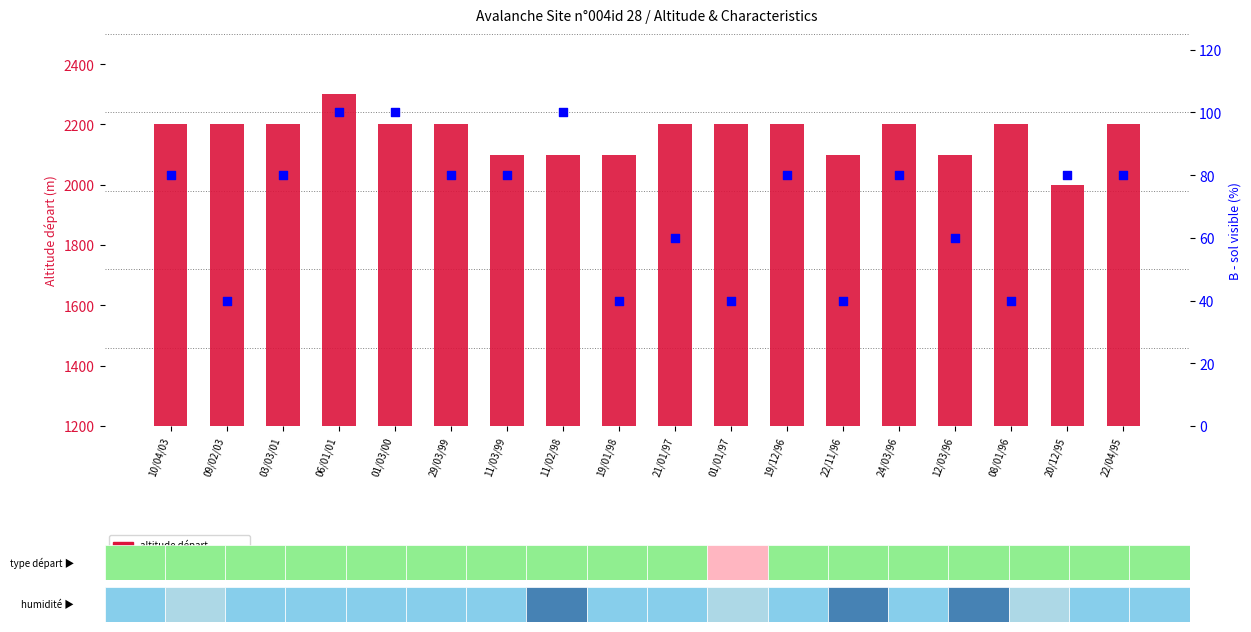

At which category is the sum across all series the highest?

06/01/01